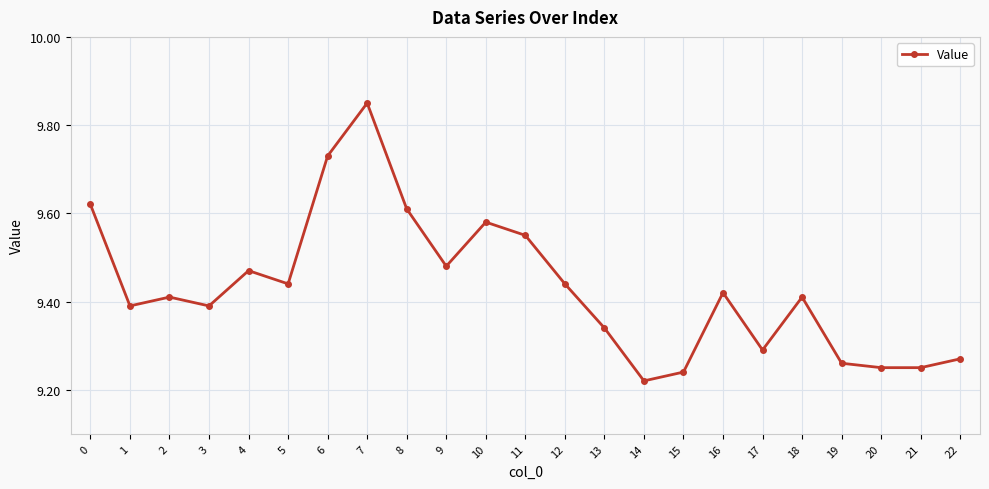

Where is the data nearest to the value 9?

14